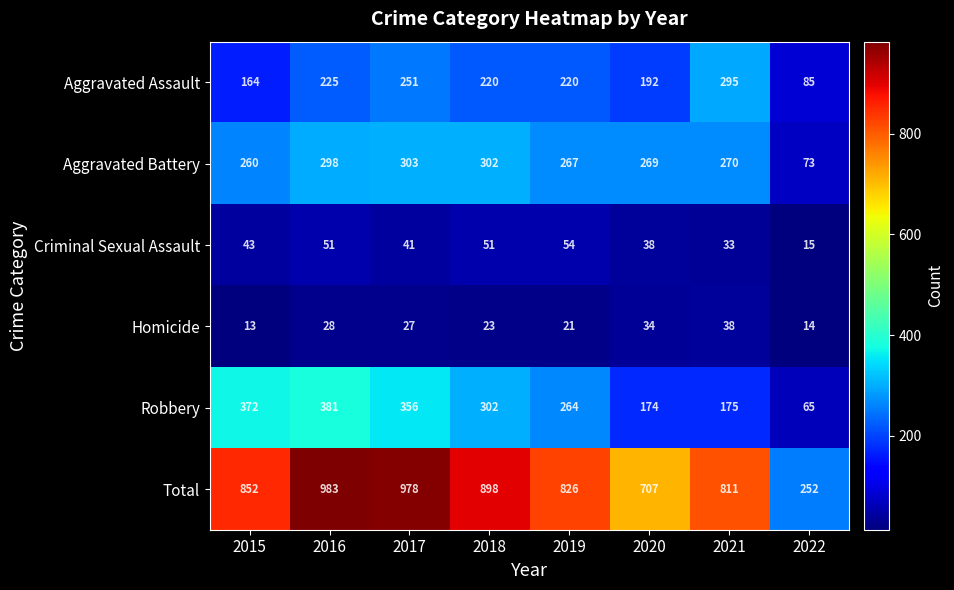

At how many categories does at least one series exceed 618?

7